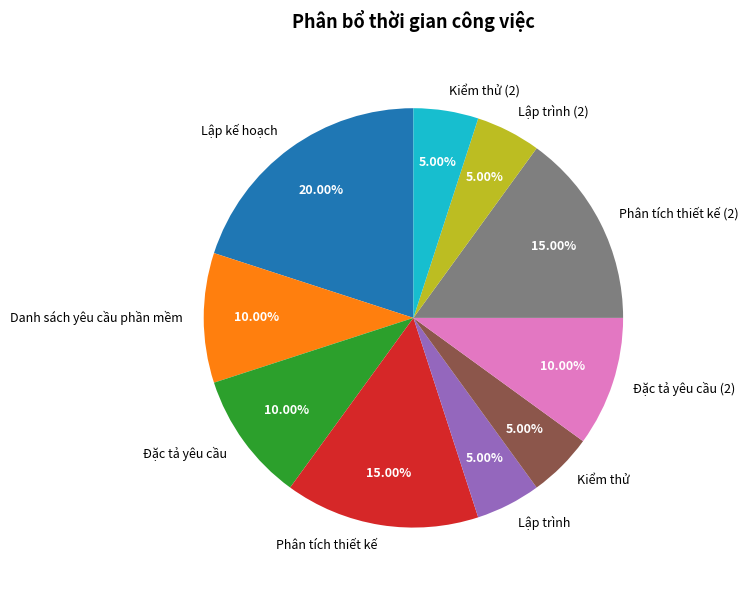

To the nearest percent, what is the combined percentage of Đặc tả yêu cầu (2) and Phân tích thiết kế?

25%